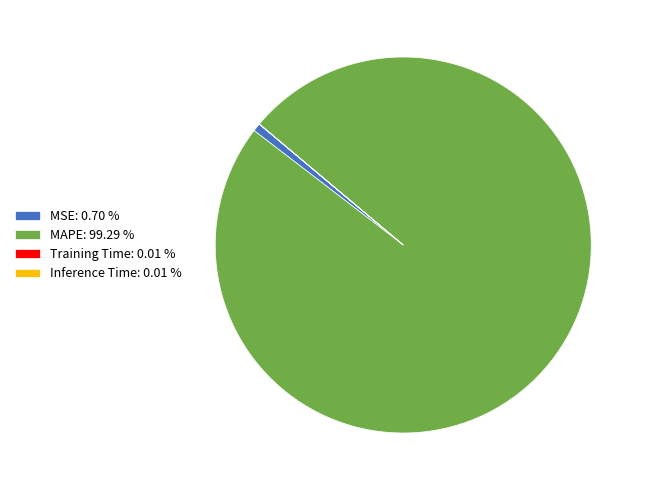

Is the sum of MAPE: 99.29 % and MSE: 0.70 % greater than half?

Yes